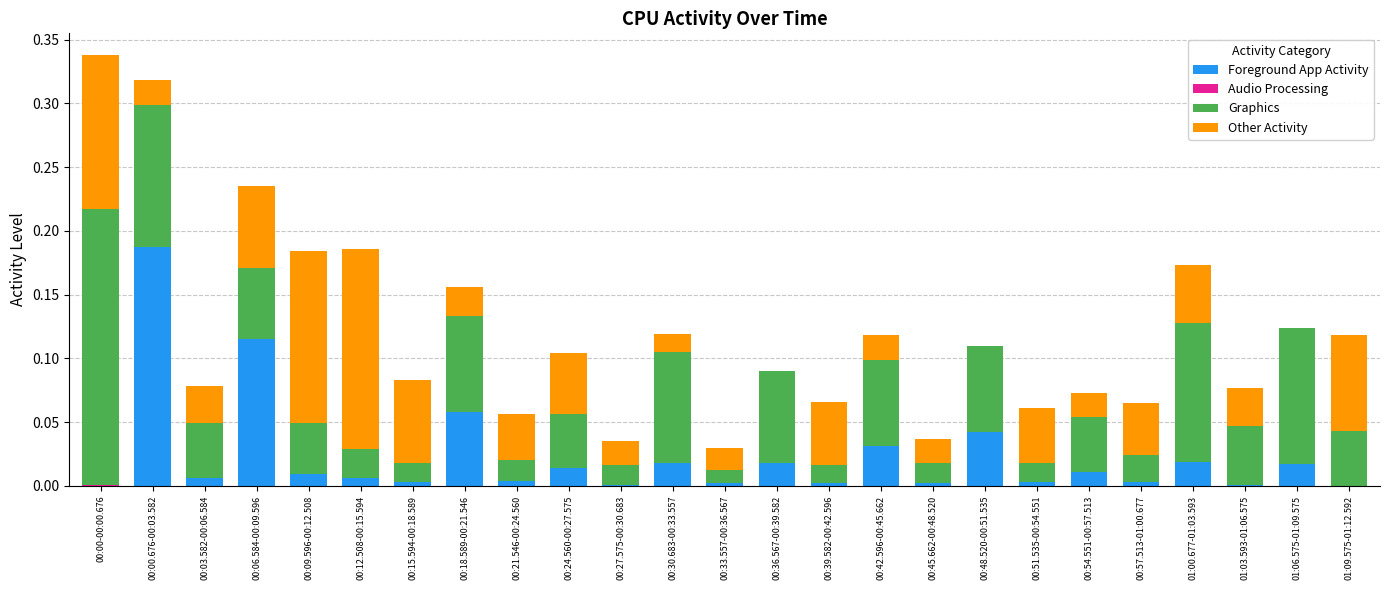

The Foreground App Activity series shows 0.0 at 00:54.551-00:57.513. True or false?

True